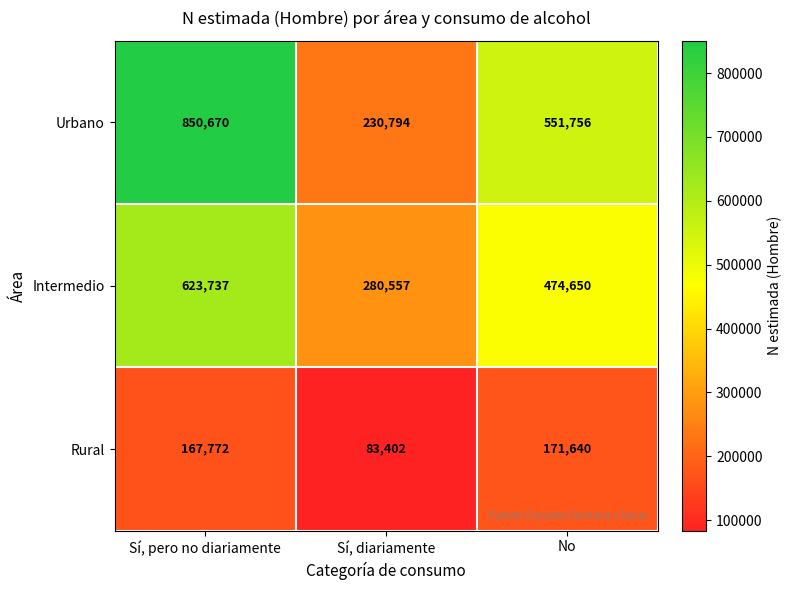

What is the spread (max minus min) of values at Sí, pero no diariamente?

682898